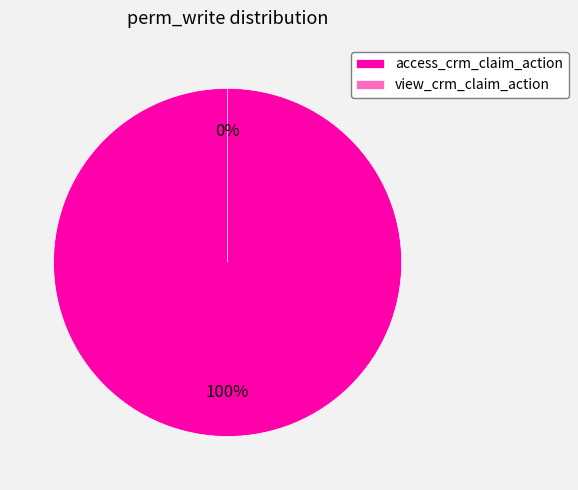

Which category has the biggest portion of the pie?

access_crm_claim_action